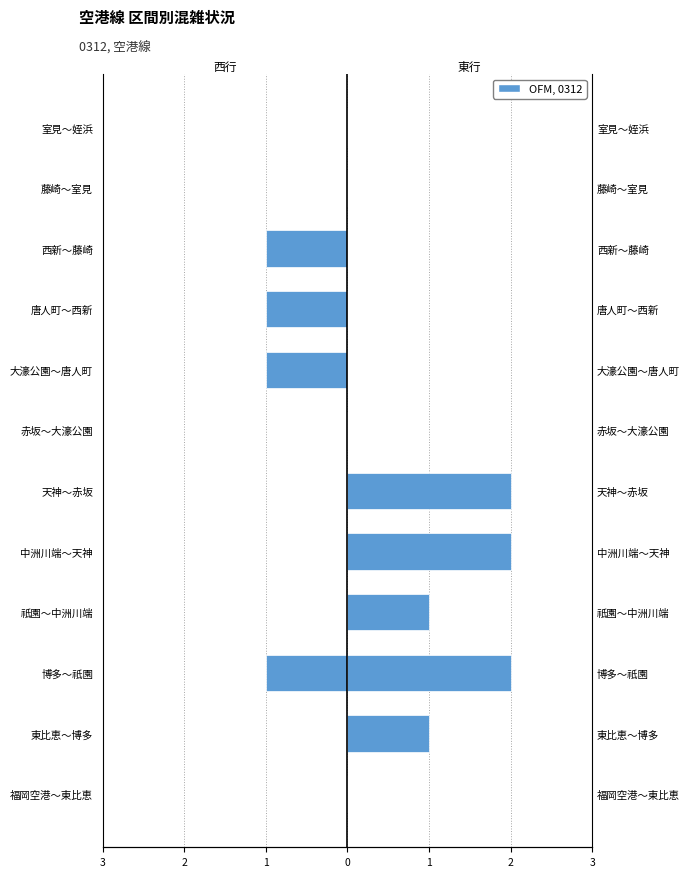

Reading left to right, what are all the values shown in this chart?

西行 (West): 0	0	-1	0	0	0	0	-1	-1	-1	0	0
東行 (East): 0	1	2	1	2	2	0	0	0	0	0	0